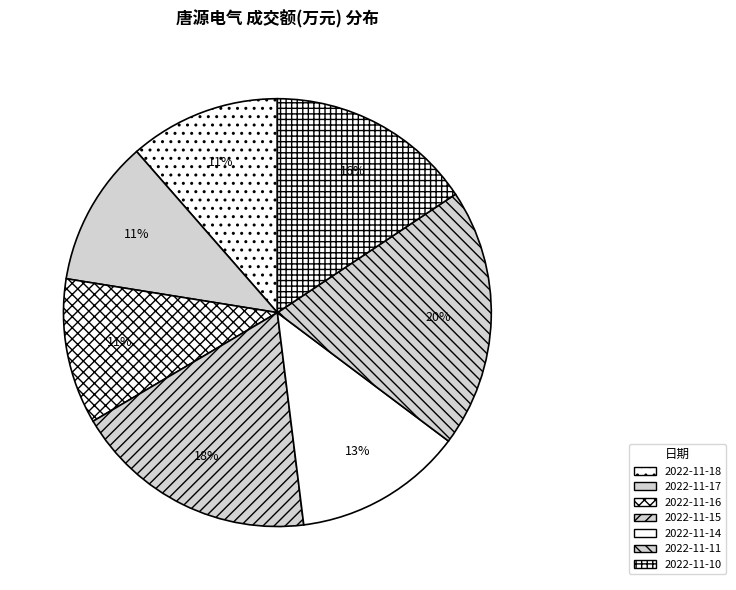

How many slices are in this pie chart?

7